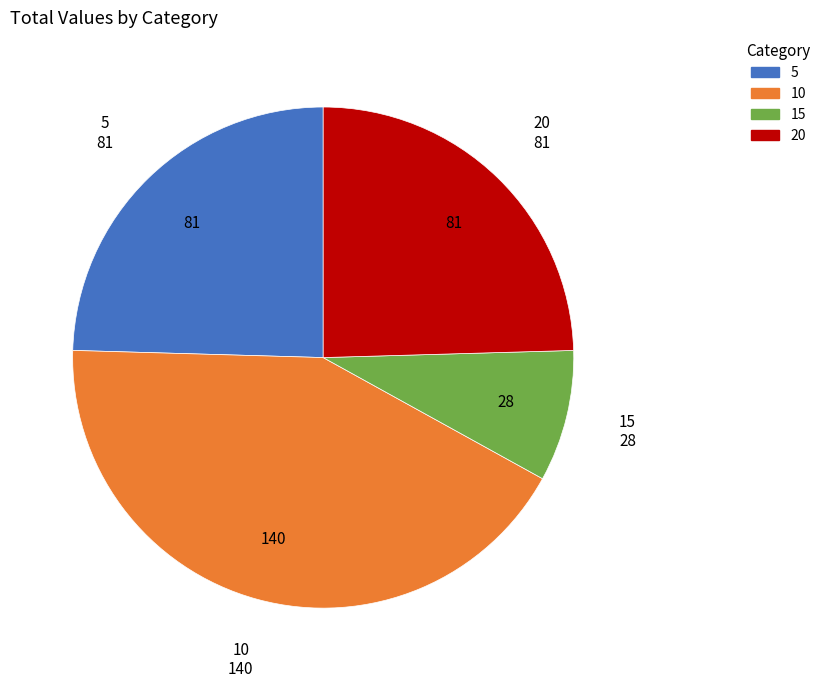

The 20 slice represents 37% of the pie. True or false?

False